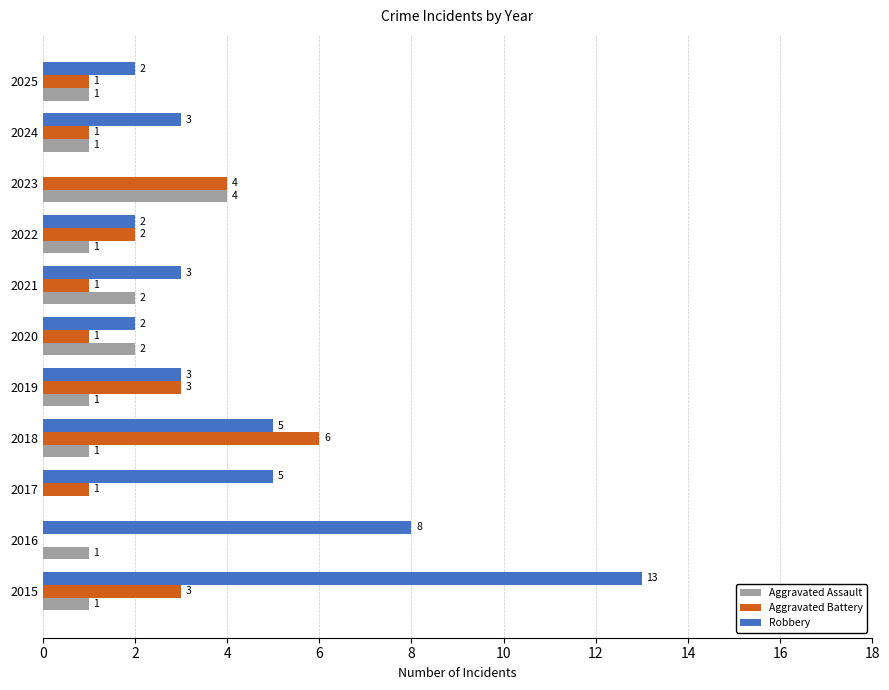

Is the value of Robbery at 2020 greater than the value of Aggravated Assault at 2019?

Yes